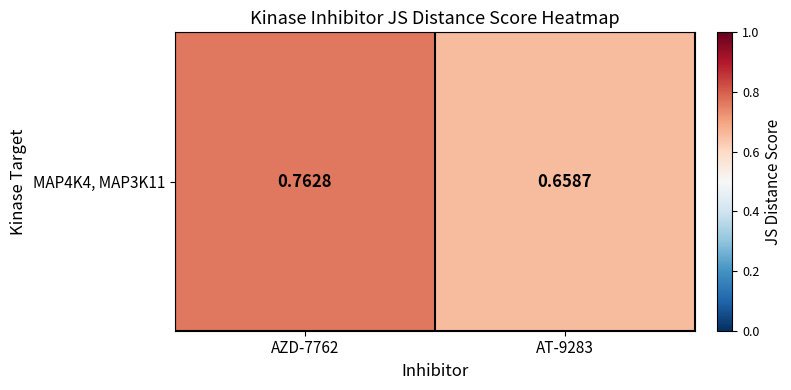

The chart shows a value of 0.4 at AT-9283. True or false?

False